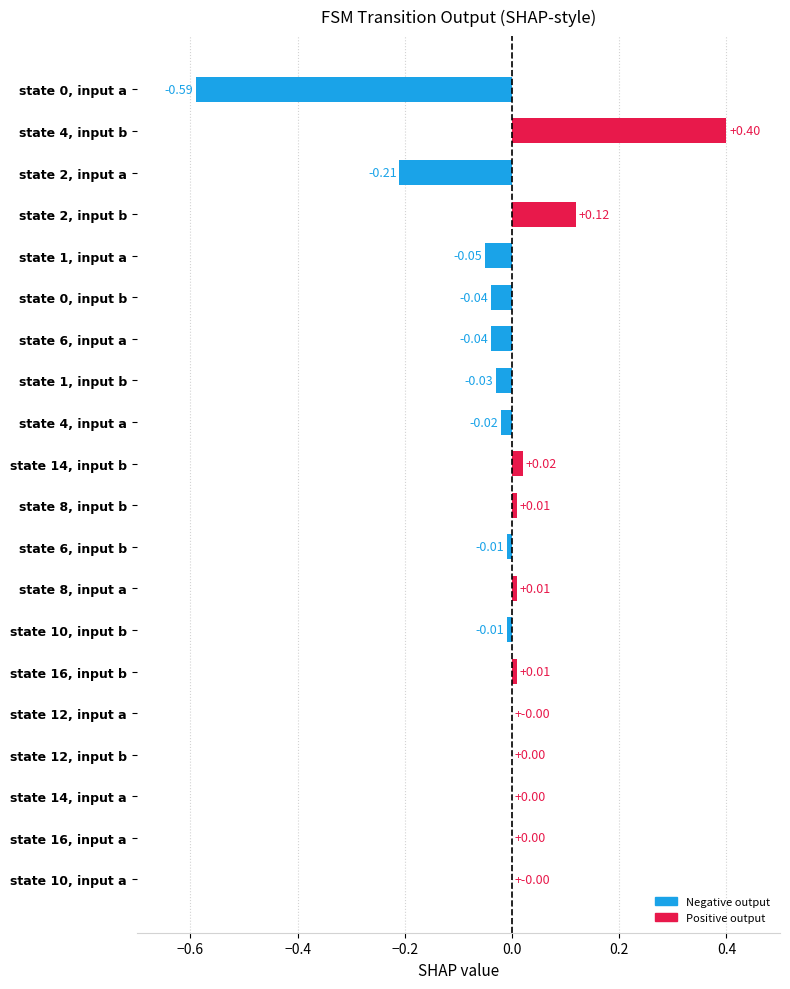

What is the change in value from state 6, input b to state 2, input b?

+0.1